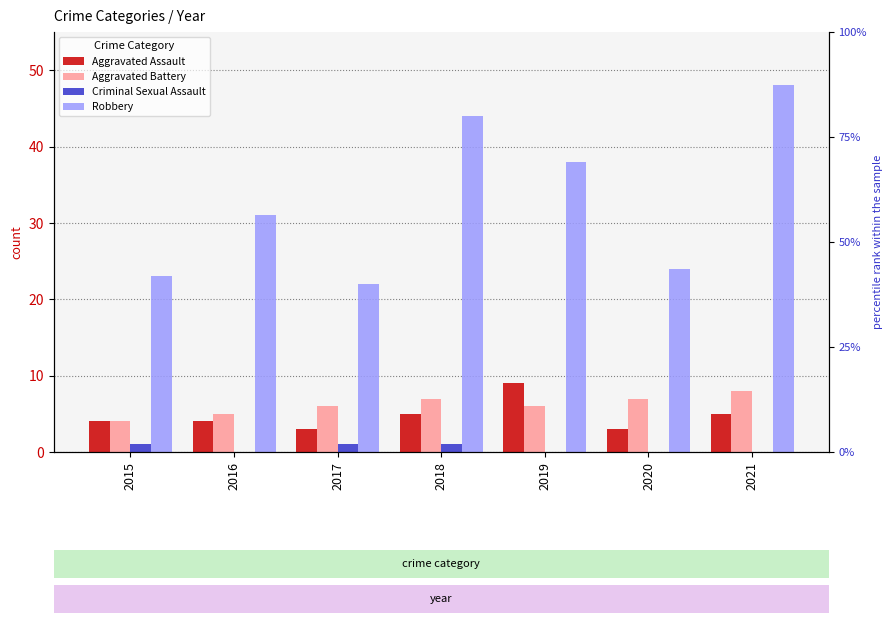

Which category has the highest value in the Robbery series?

2021